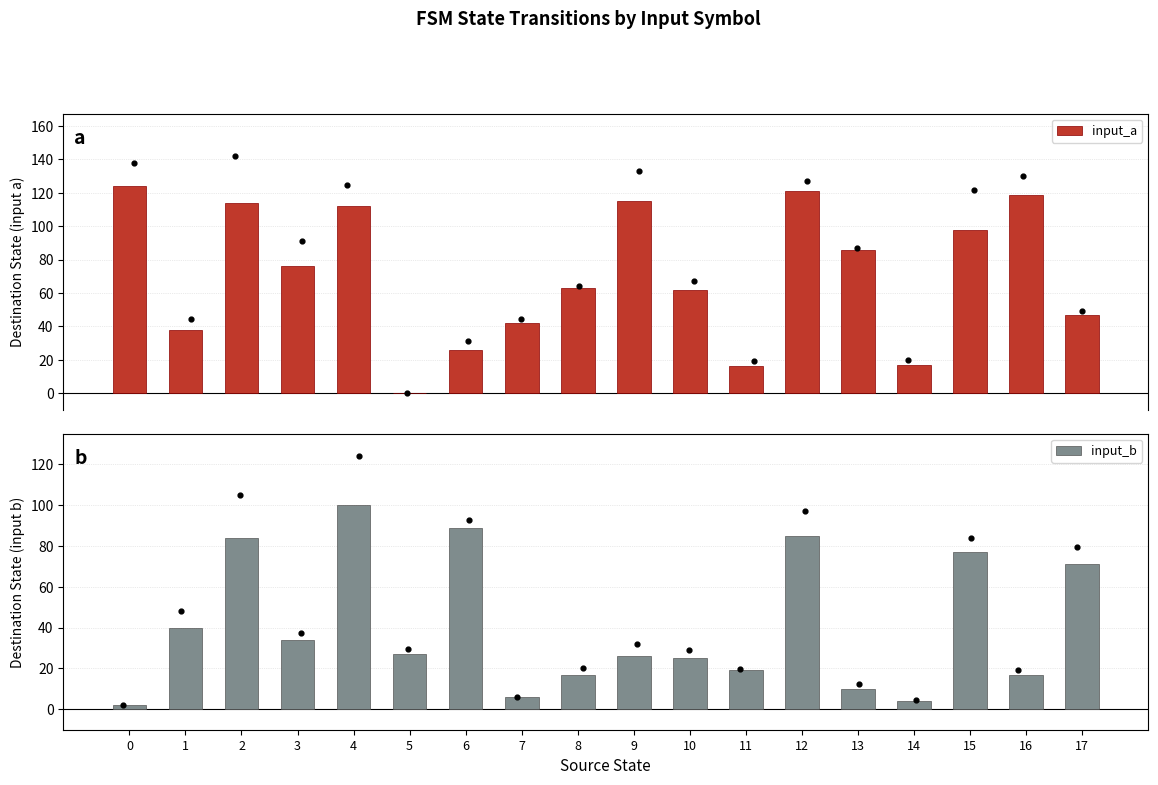

Which series has the largest total across all categories?

input_a